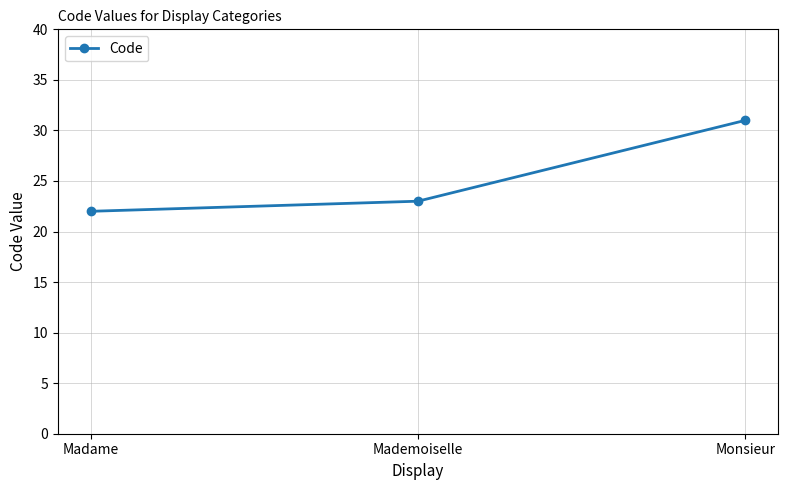

What is the difference between the maximum and minimum values?

9